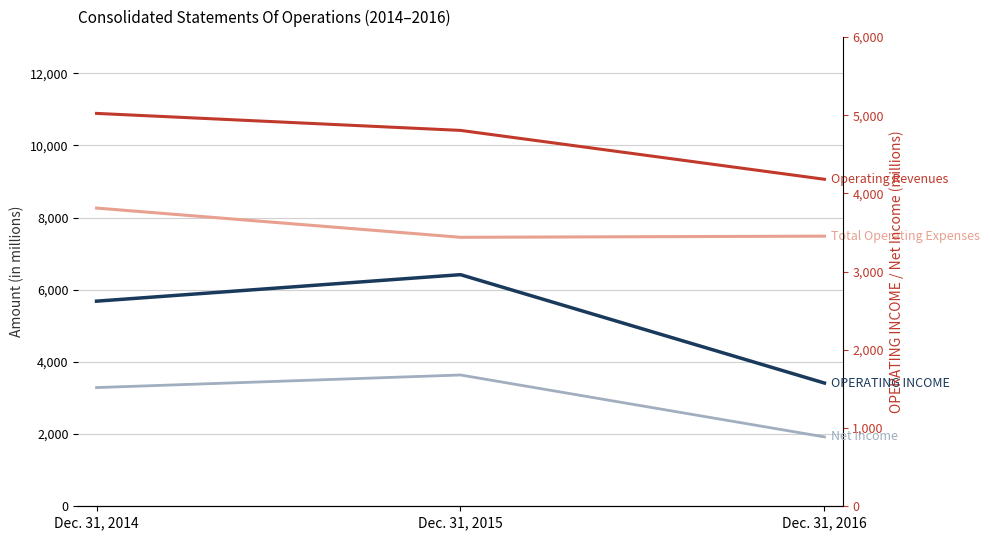

What is the difference between the Net Income values at Dec. 31, 2014 and Dec. 31, 2015?

161